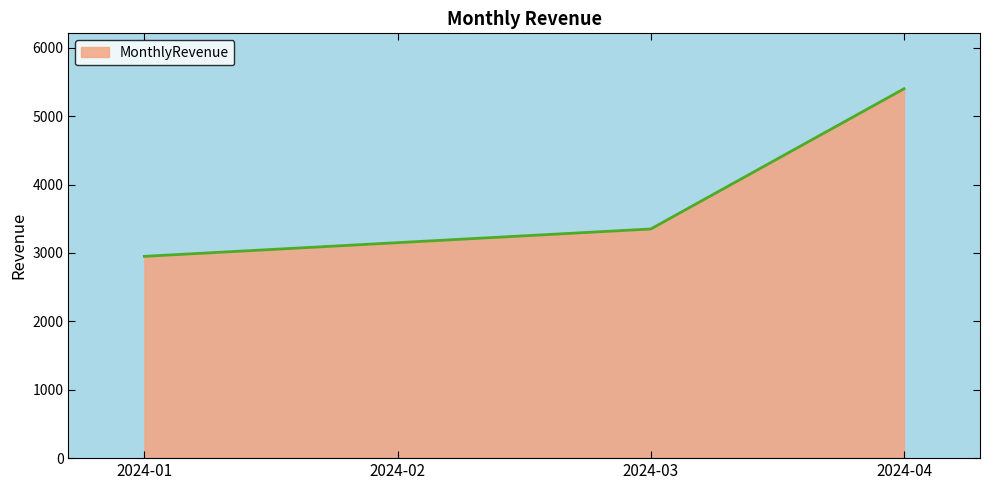

What is the sum of the values at 2024-01 and 2024-02?

6100